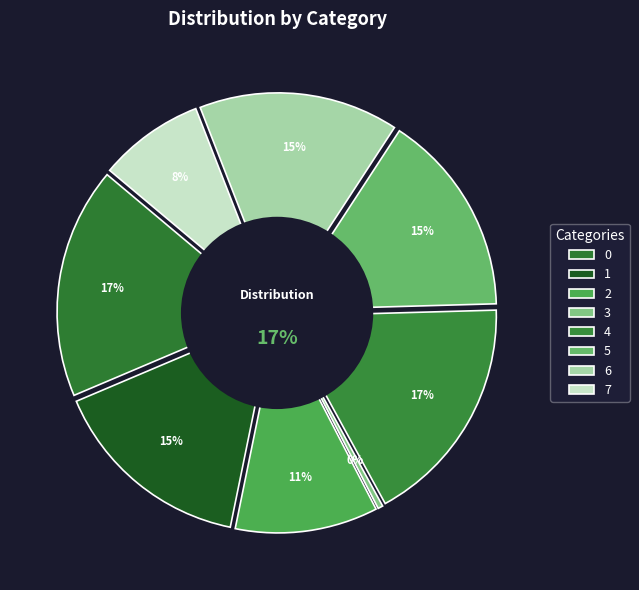

Approximately how many times larger is the value at 6 compared to 7?

1.9